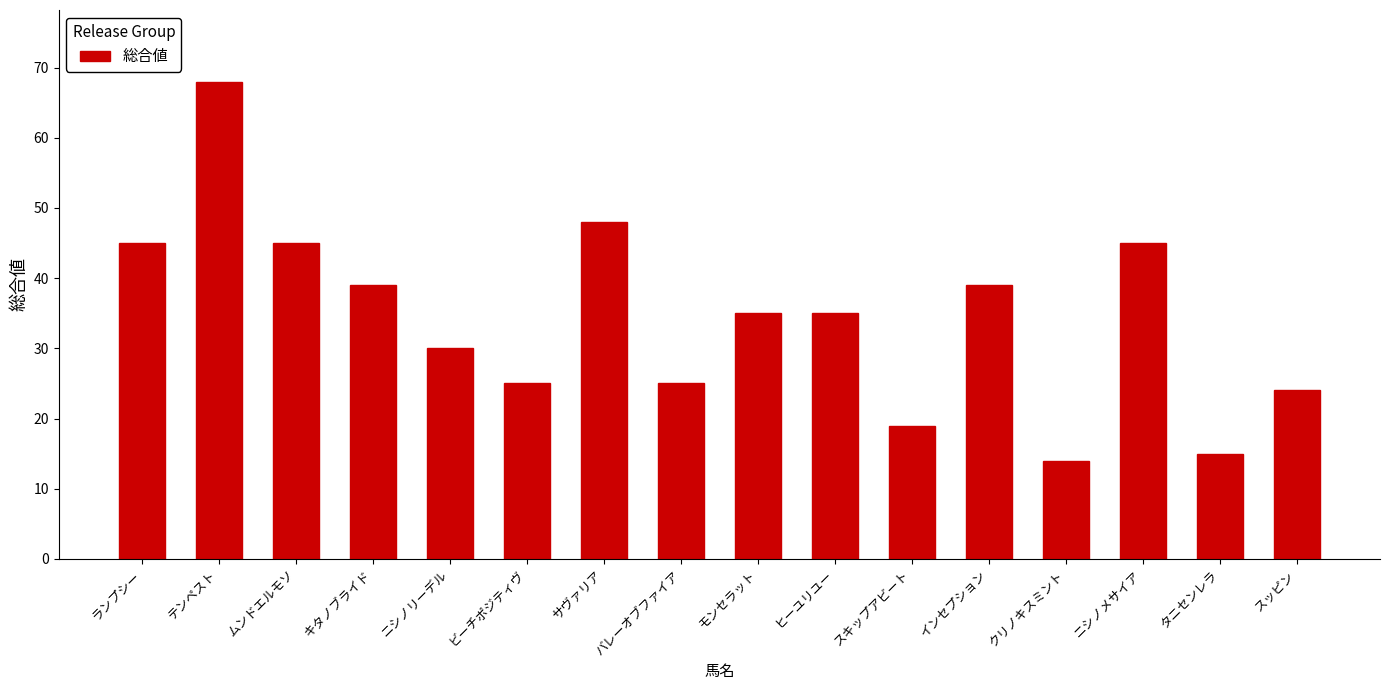

What value does the data have at スッピン?

24